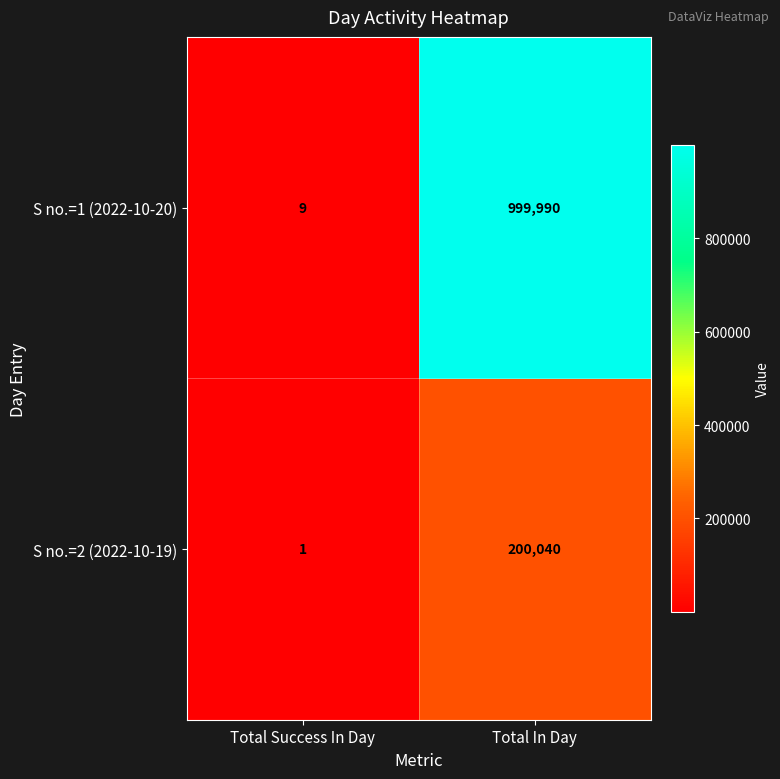

Which label corresponds to the largest value in the chart?

Total In Day